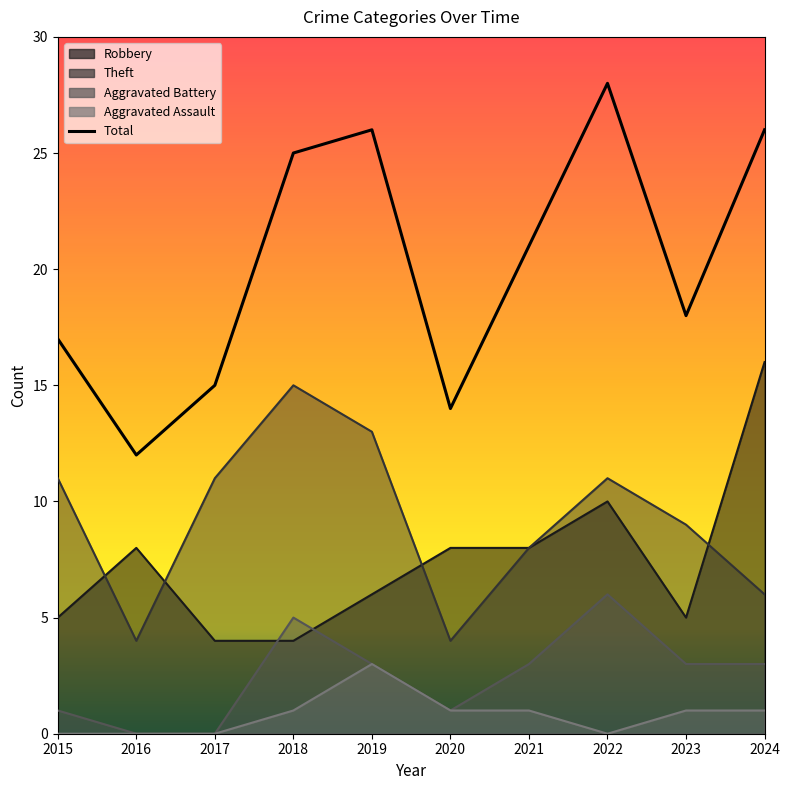

What is the difference between the highest and lowest values at 2023?

17